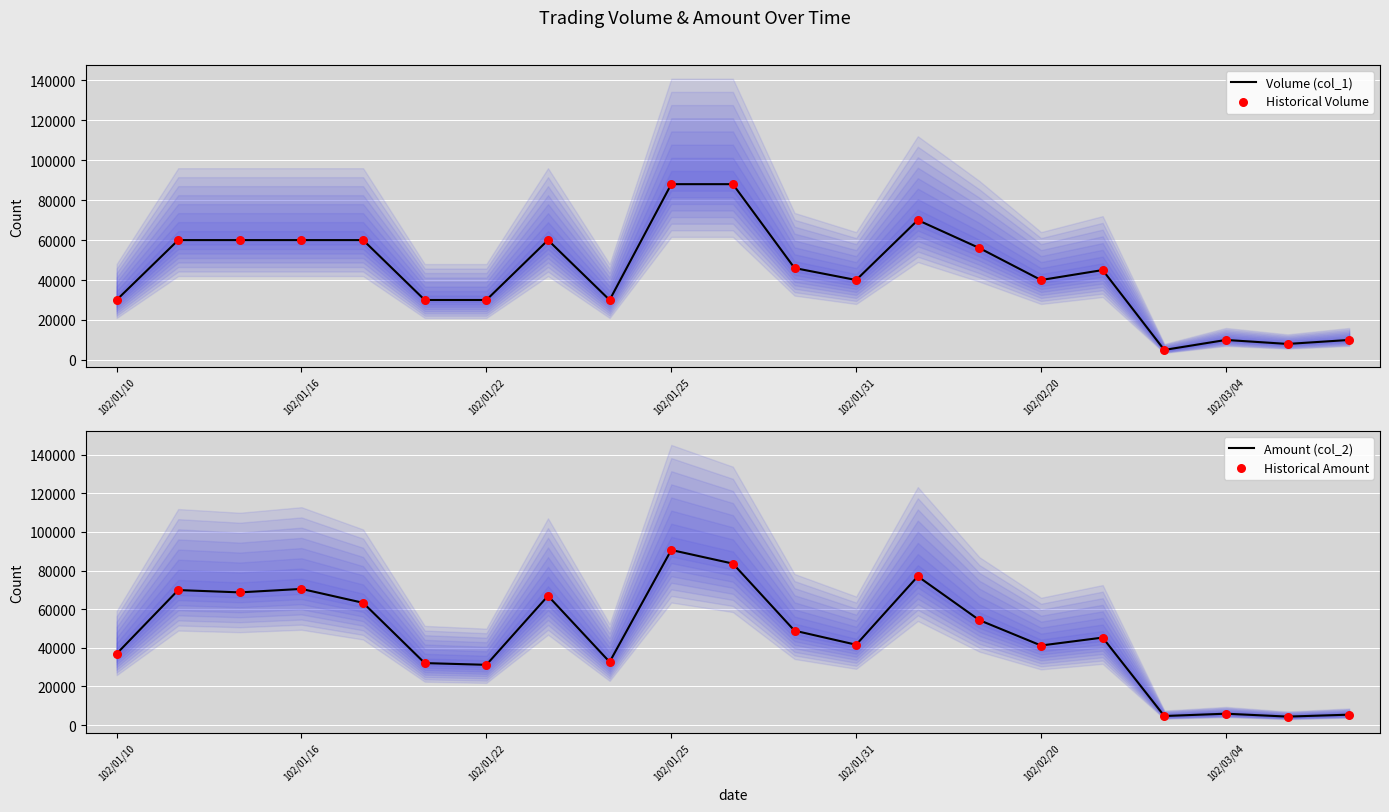

What are all the series names shown in the legend?

Volume (col_1), Historical Volume, Amount (col_2), Historical Amount